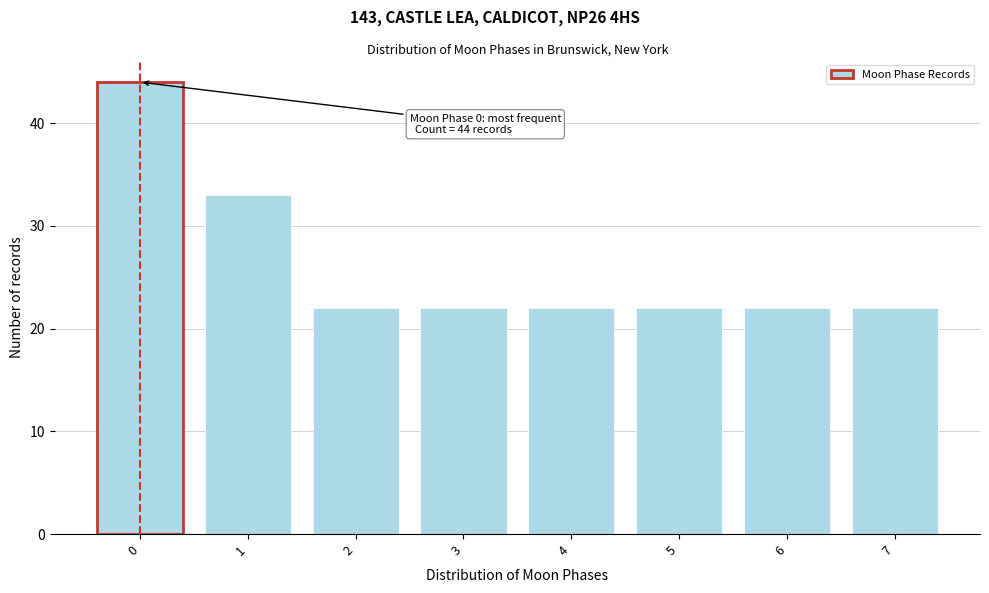

Reading left to right, transcribe all the data shown in this chart.

0=44	1=33	2=22	3=22	4=22	5=22	6=22	7=22